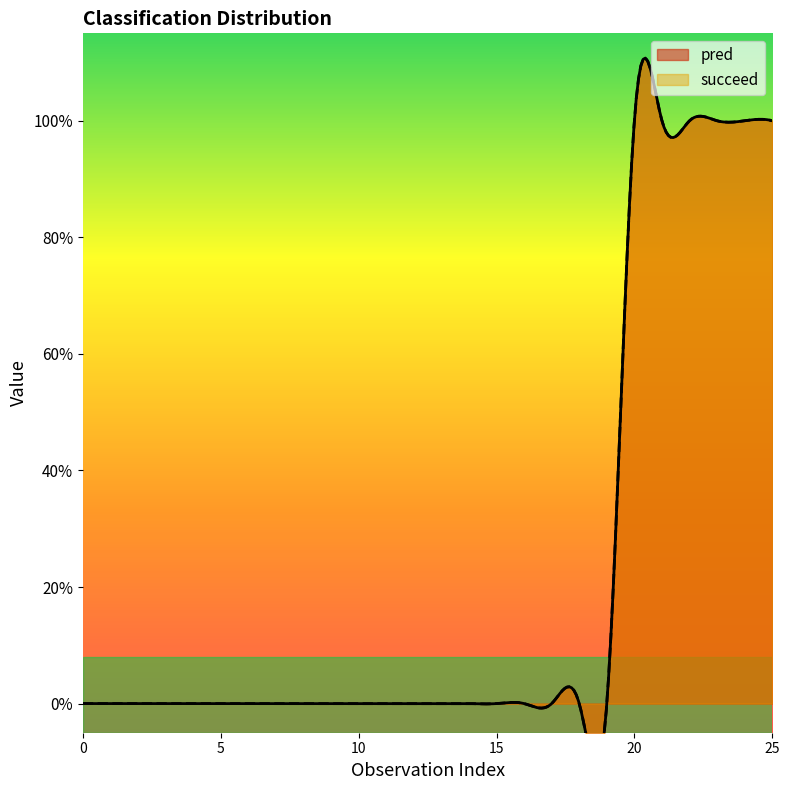

Reading left to right, what are all the values shown in this chart?

pred: 0	0	0	0	0	0	0	0	0	0	0	0	0	0	0	0	0	0	0	0	1	1	1	1	1	1
succeed: 0	0	0	0	0	0	0	0	0	0	0	0	0	0	0	0	0	0	0	0	1	1	1	1	1	1